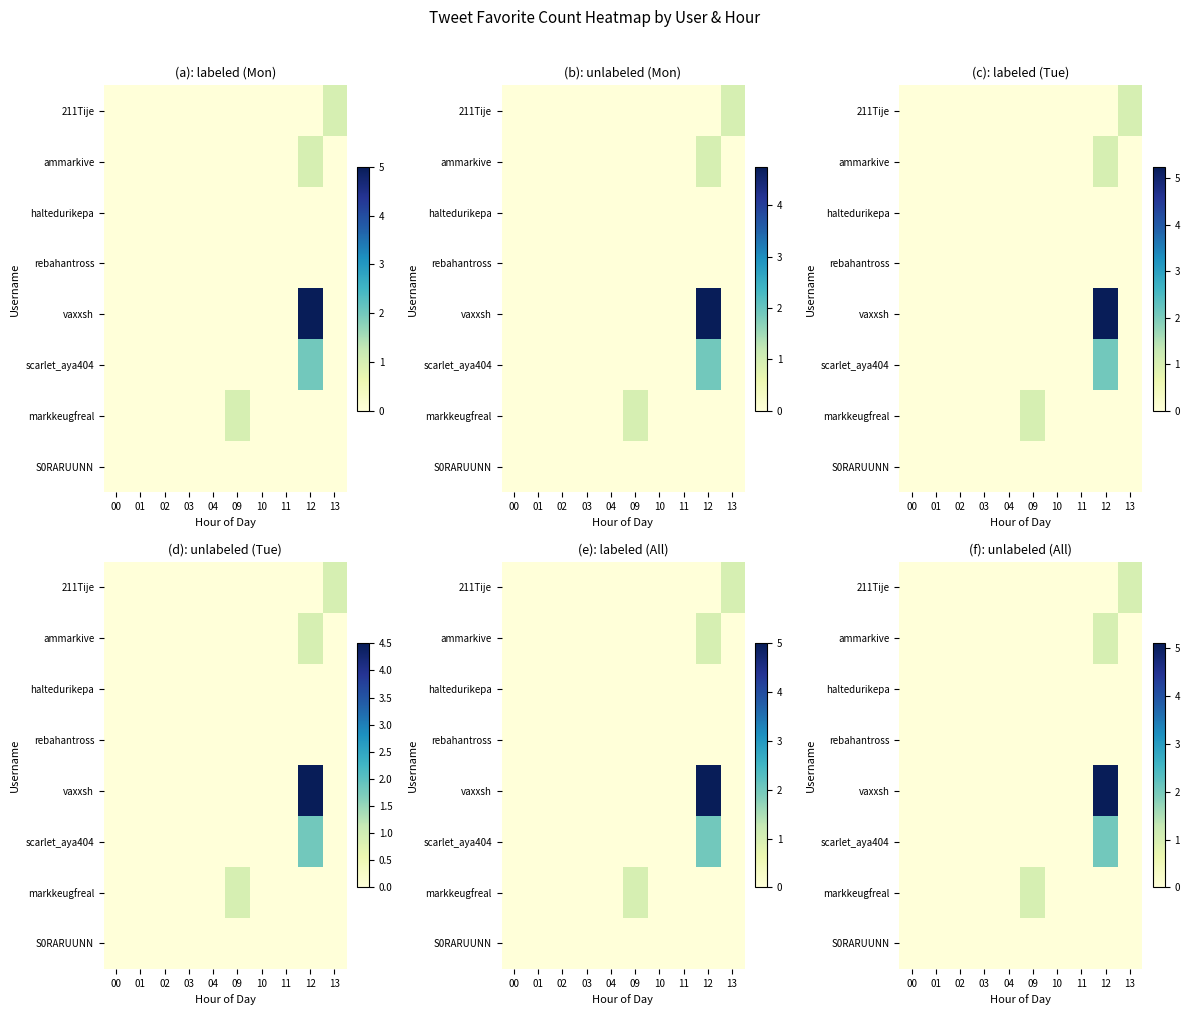

Between 01 and 09, which series saw the biggest shift?

markkeugfreal